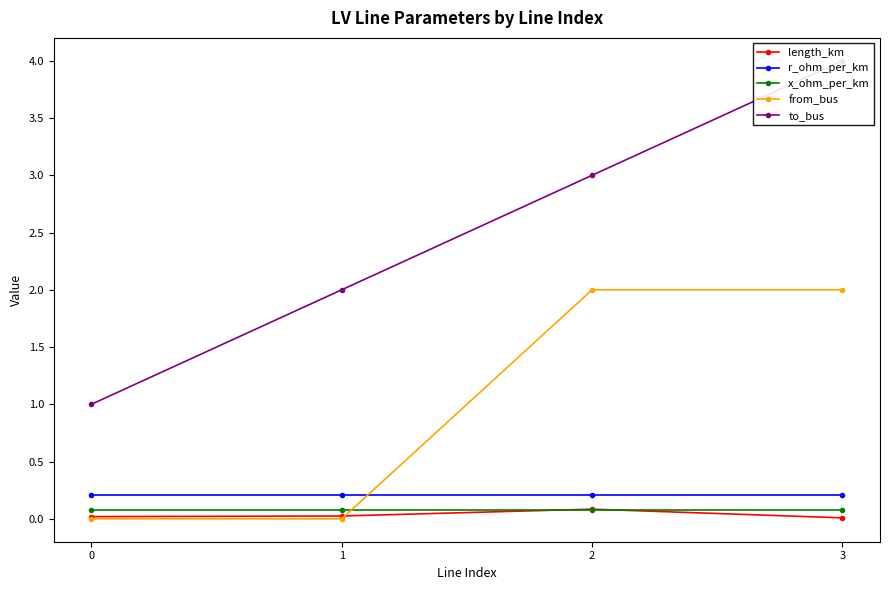

What is the value of the r_ohm_per_km point at the 2nd from the left?

0.2